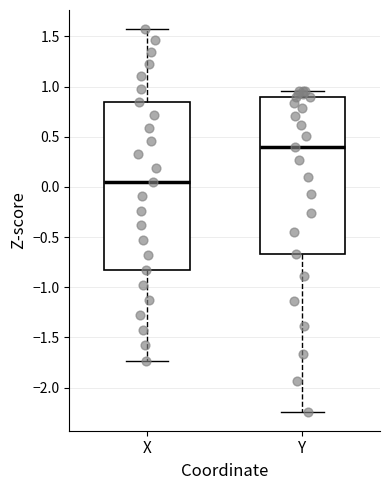

Reading left to right, transcribe this box plot: for each box, give where its median line is, the range the box spans, and where its two whiskers end, as read against the y-axis. The values are not printed on the chart, so give them approximately, as read against the axis.

X: median 0.05, box -0.85 to 0.85, whiskers -1.75 to 1.55
Y: median 0.40, box -0.65 to 0.90, whiskers -2.25 to 0.95